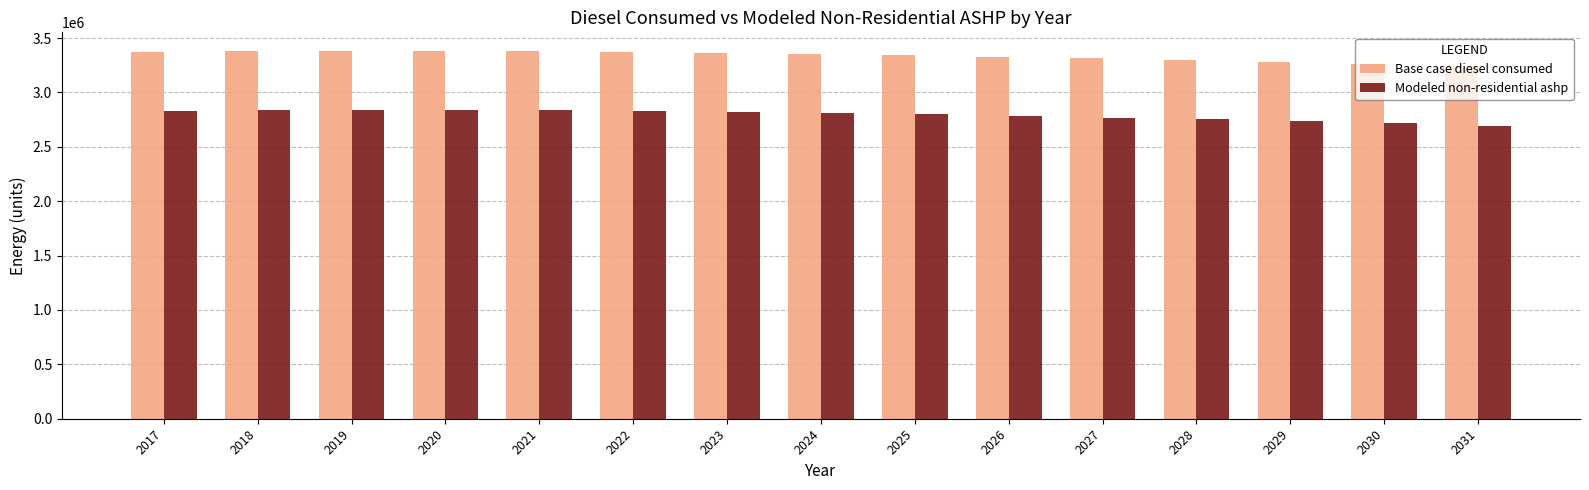

What is the sum of all Base case diesel consumed values?

50052597.1